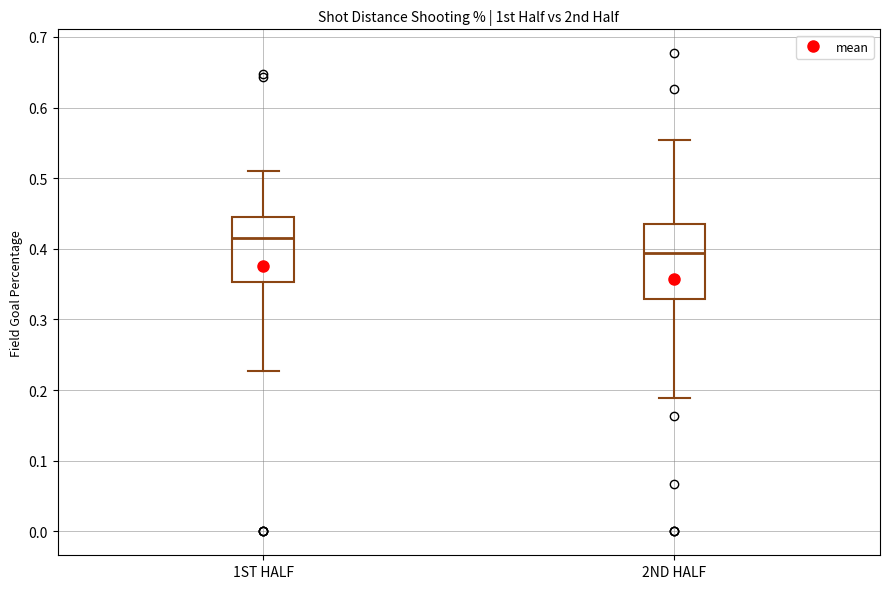

Reading left to right, transcribe this box plot: for each box, give where its median line is, the range the box spans, and where its two whiskers end, as read against the y-axis. The values are not printed on the chart, so give them approximately, as read against the axis.

1ST HALF: median 0.42, box 0.35 to 0.45, whiskers 0.23 to 0.51
2ND HALF: median 0.39, box 0.33 to 0.44, whiskers 0.19 to 0.55